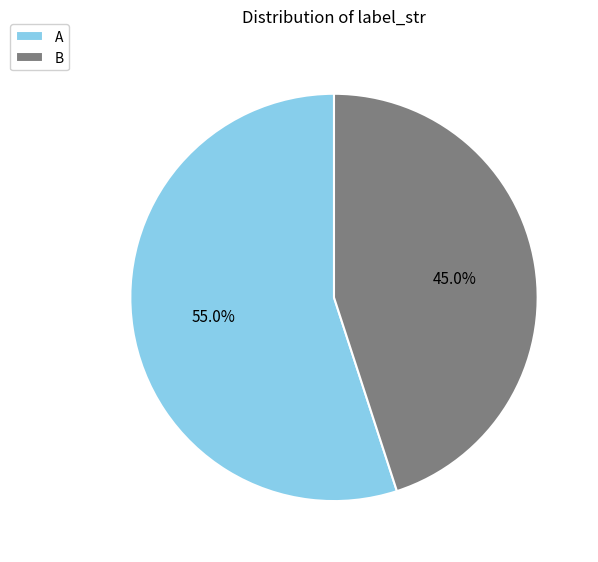

Approximately how many times larger is the value at B compared to A?

0.8